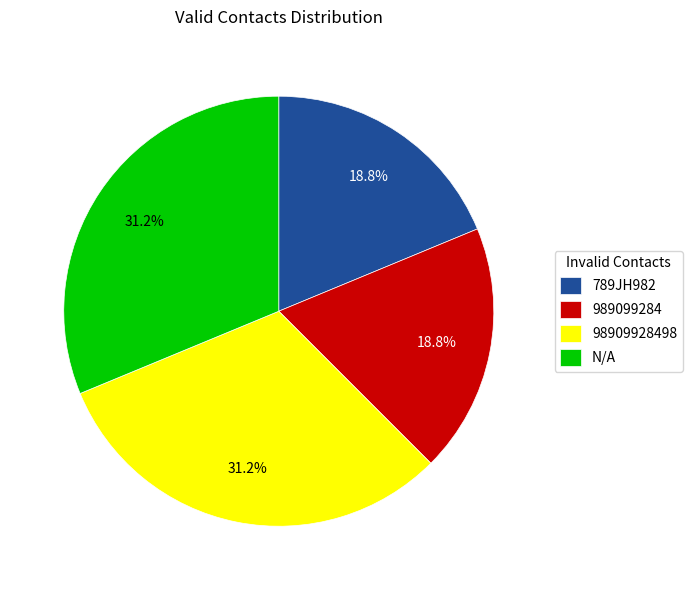

Which has a higher value, 789JH982 or 98909928498?

98909928498